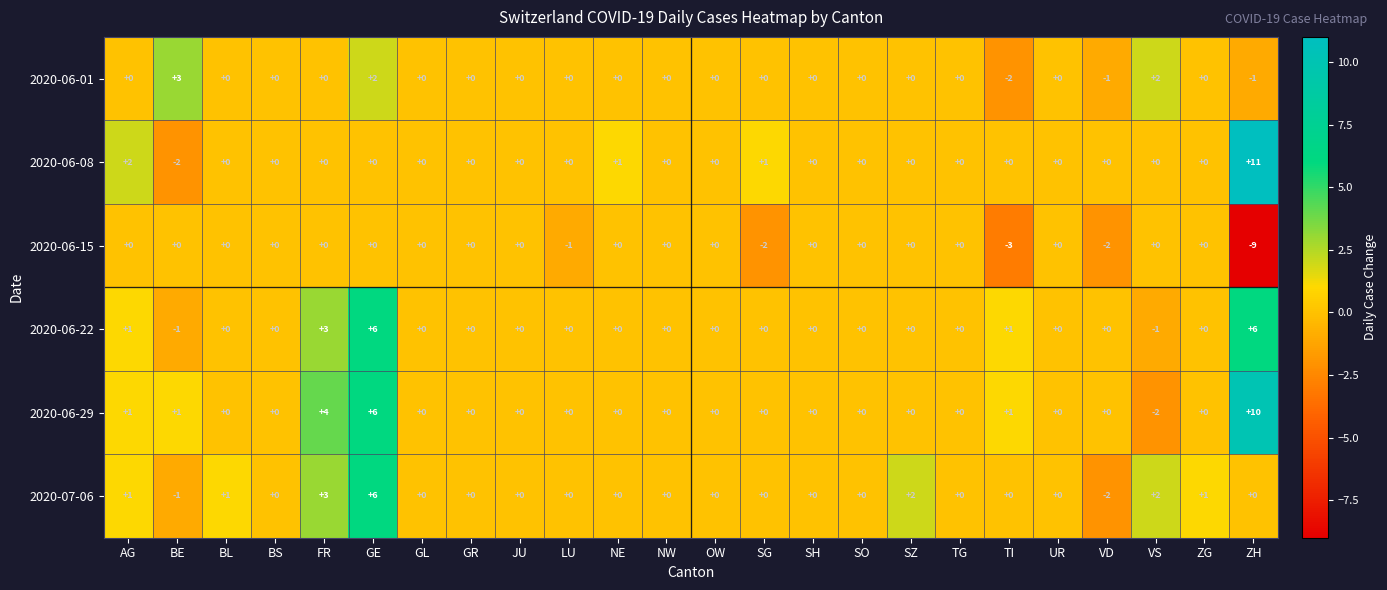

Where is 2020-06-15 nearest to the value -4?

TI